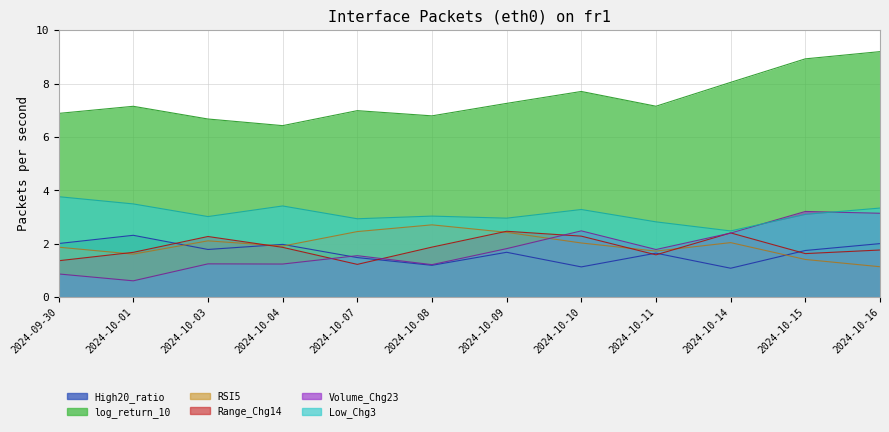

Rank the series at 2024-10-10 from lowest to highest value.

High20_ratio, RSI5, Range_Chg14, Volume_Chg23, Low_Chg3, log_return_10